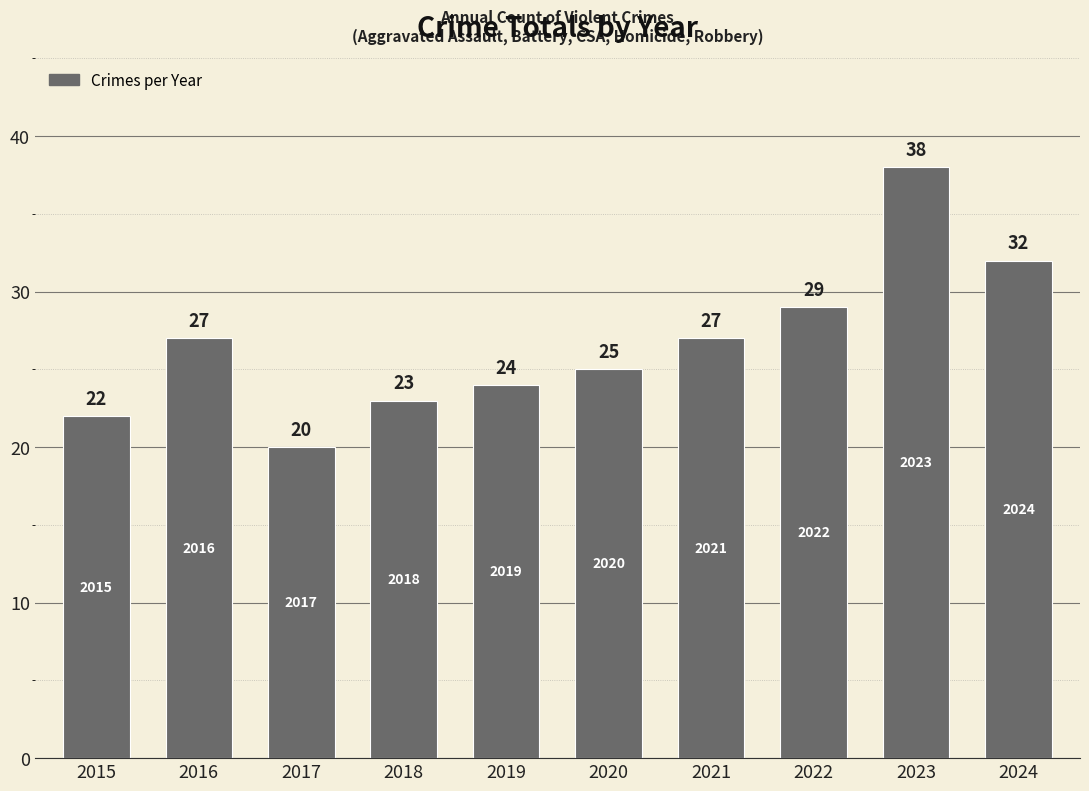

Is it true that the value at 2022 is 29?

True